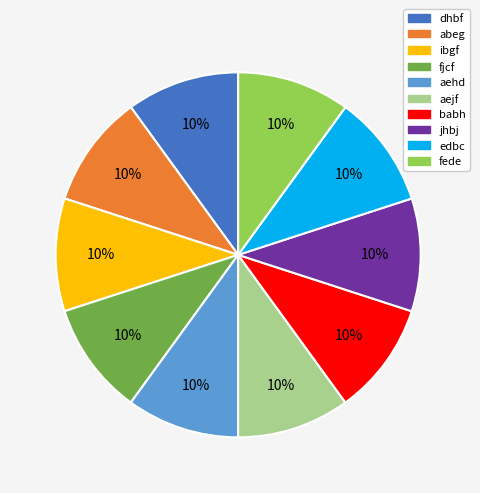

Is ibgf the majority of the pie?

No